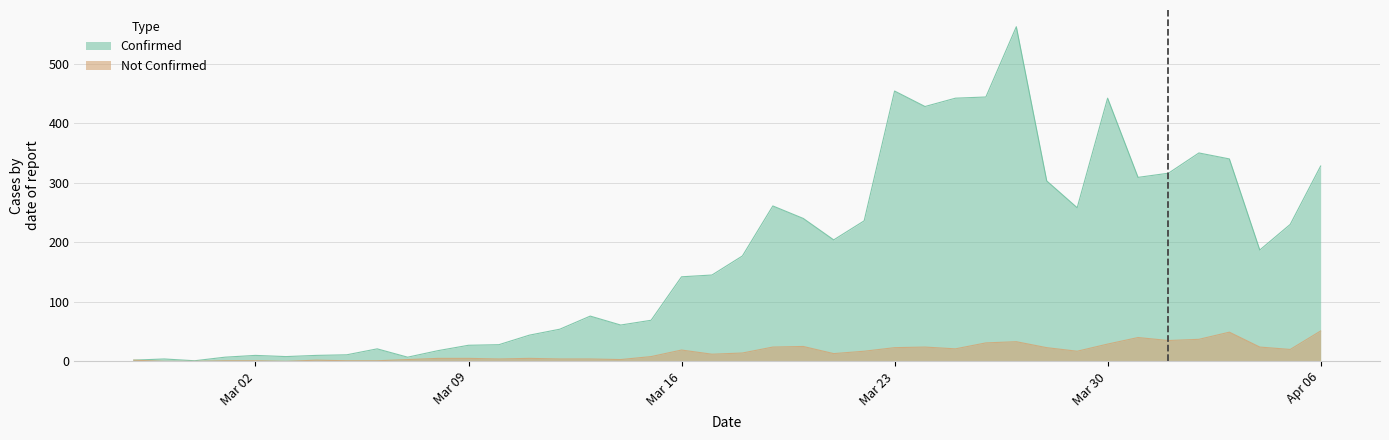

Reading right to left, list all the values displayed in this chart.

confirmed: 328	230	187	340	350	316	309	442	258	303	562	444	442	428	454	236	204	240	261	177	145	142	69	61	76	54	44	28	27	18	7	21	11	10	8	10	7	1	4	2
not-confirmed: 51	20	24	49	37	35	40	29	17	23	33	31	21	24	23	17	13	25	24	14	12	19	8	3	4	4	5	4	5	5	3	1	1	2	0	1	1	0	0	2